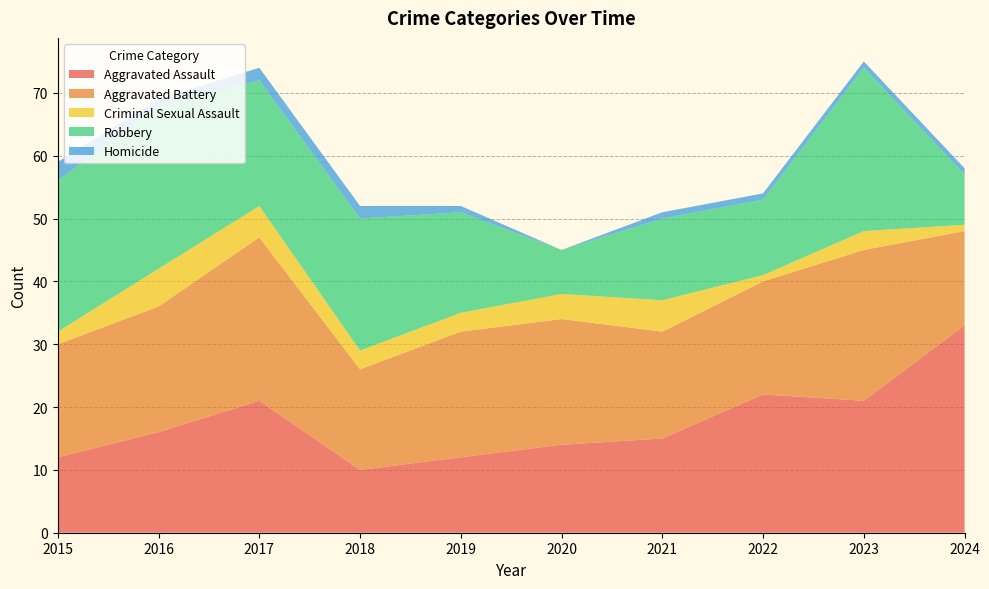

Reading left to right, what are all the values shown in this chart?

Aggravated Assault: 12	16	21	10	12	14	15	22	21	33
Aggravated Battery: 18	20	26	16	20	20	17	18	24	15
Criminal Sexual Assault: 2	6	5	3	3	4	5	1	3	1
Robbery: 24	26	20	21	16	7	13	12	26	8
Homicide: 3	1	2	2	1	0	1	1	1	1